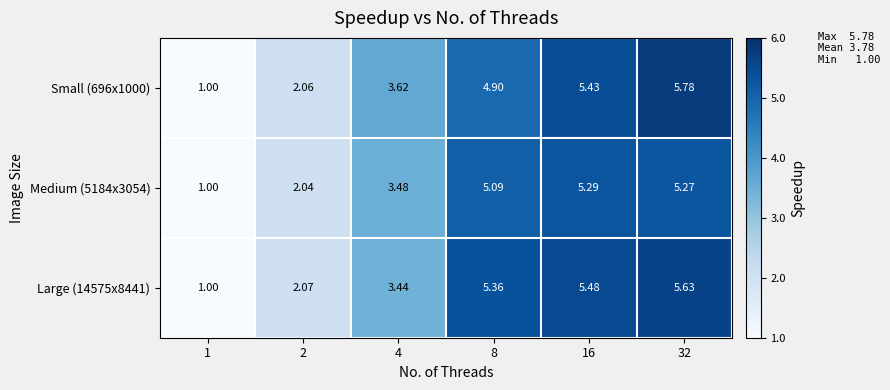

Is the value of Medium (5184x3054) at 2 greater than the value of Small (696x1000) at 1?

Yes